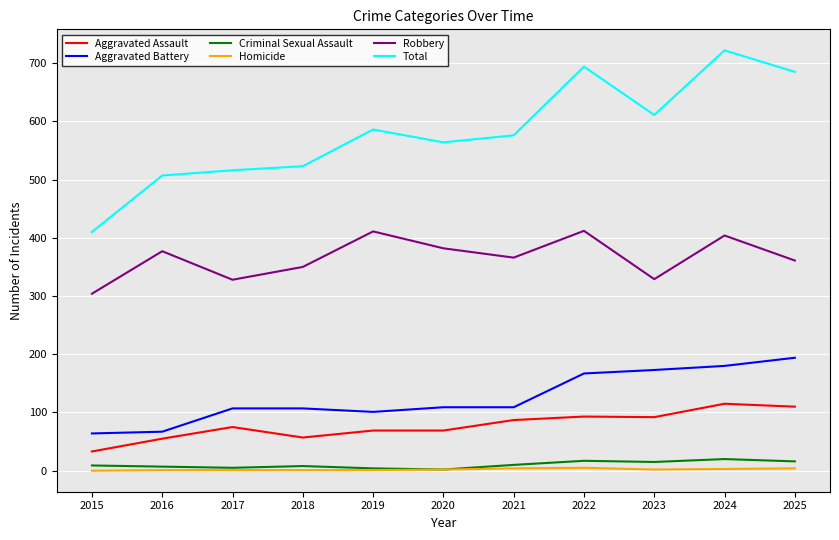

Where is the first local minimum for Aggravated Assault?

2018